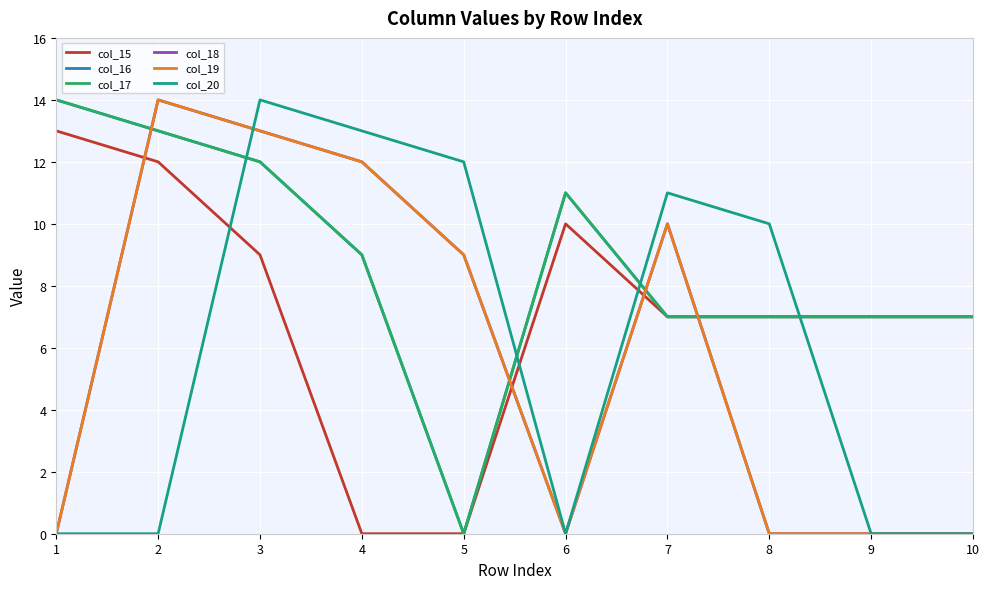

Does the chart have visible grid lines?

Yes